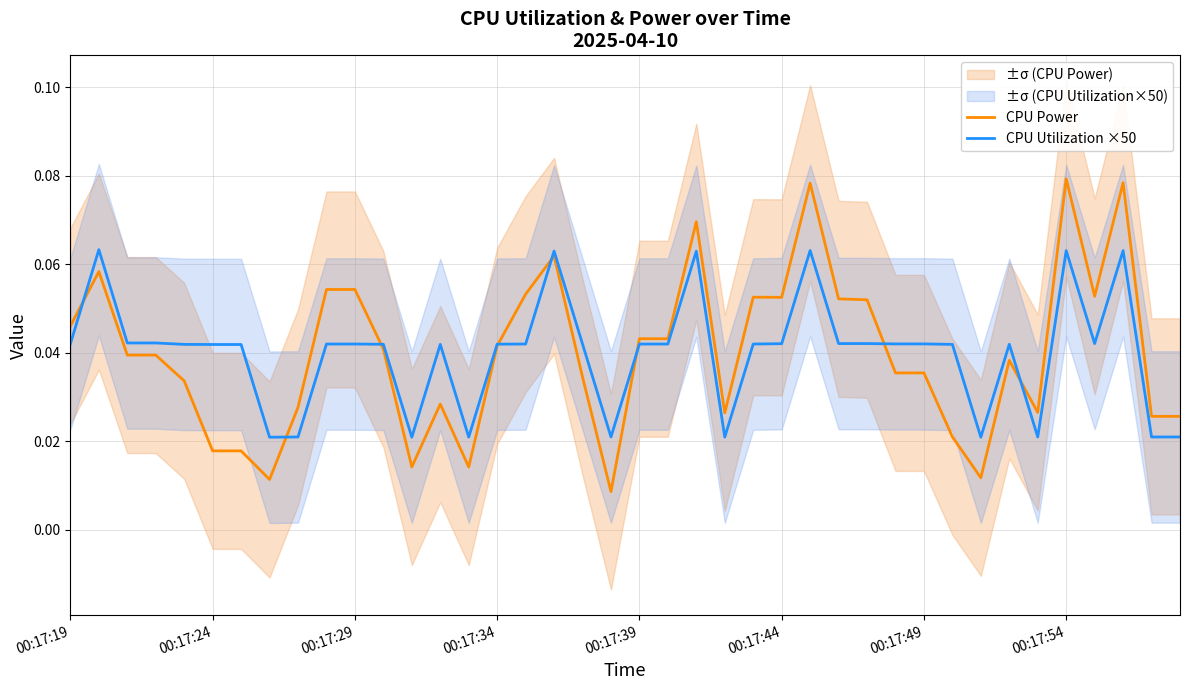

How many intersections are there between CPU Utilization ×50 and CPU Power?

8